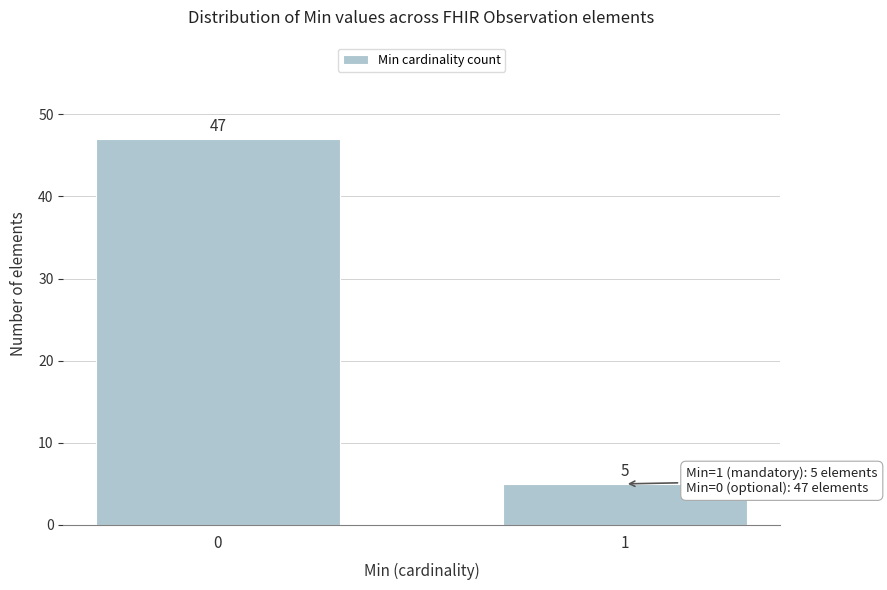

Reading left to right, what are all the values shown in this chart?

0=47	1=5